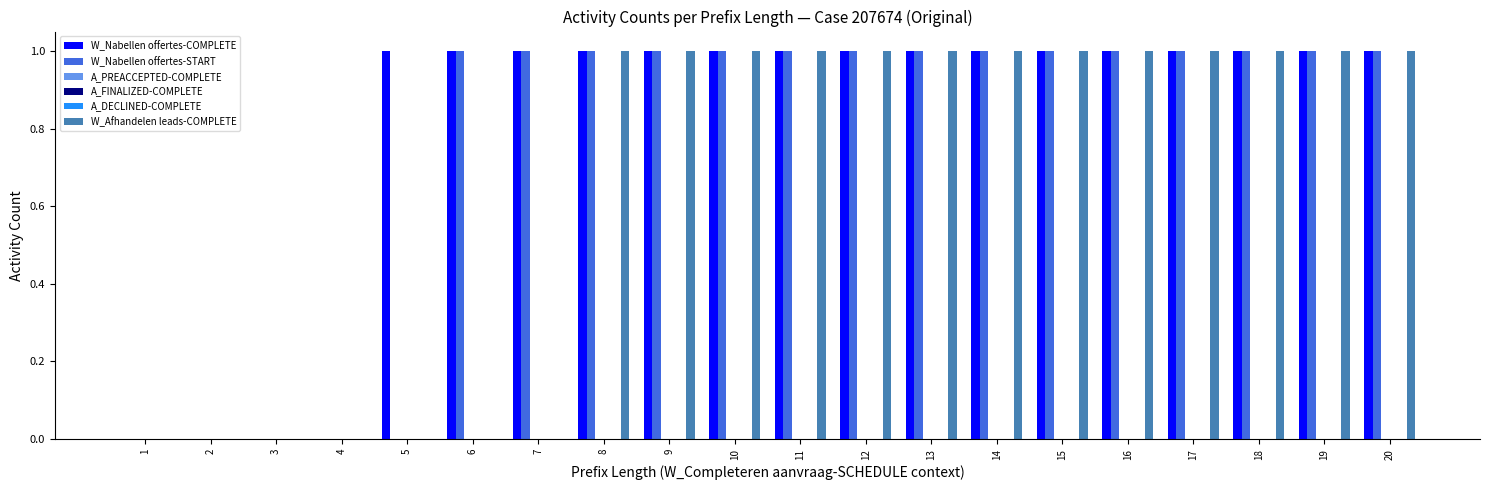

What are all the series names shown in the legend?

W_Nabellen offertes-COMPLETE, W_Nabellen offertes-START, A_PREACCEPTED-COMPLETE, A_FINALIZED-COMPLETE, A_DECLINED-COMPLETE, W_Afhandelen leads-COMPLETE